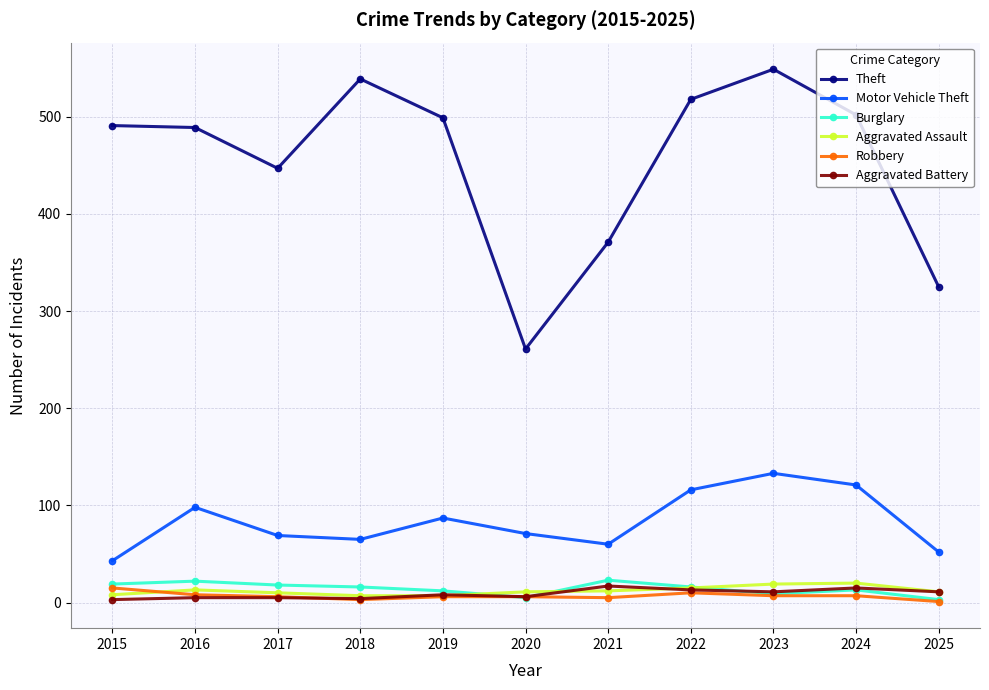

What is the difference between the maximum and minimum values in the Robbery series?

14